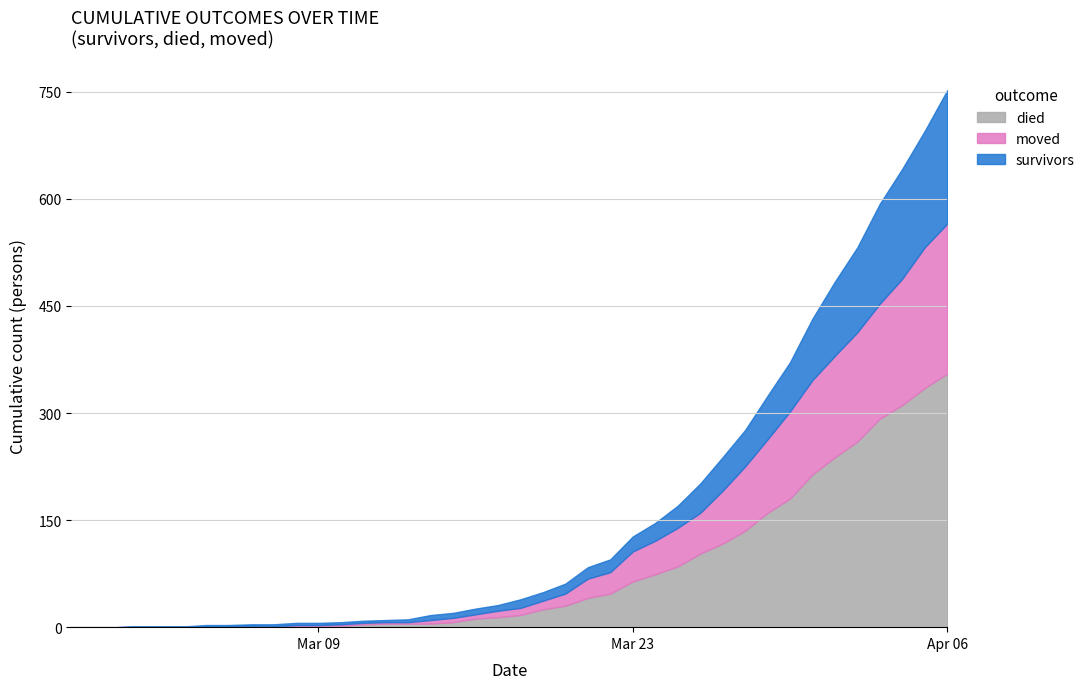

Rank the series at 2020-03-29 from highest to lowest value.

died, moved, survivors